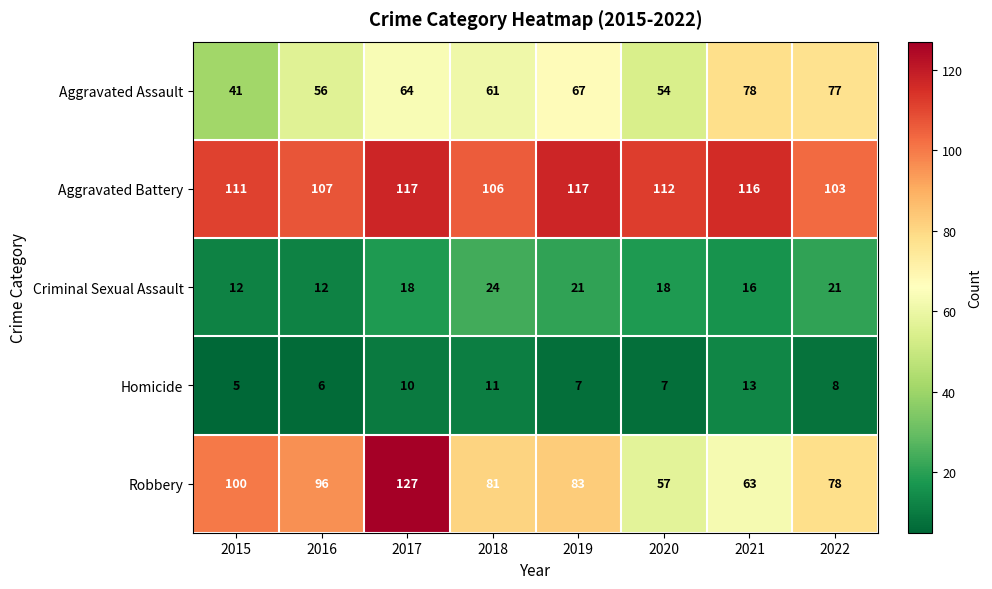

How many distinct data groups are displayed?

5